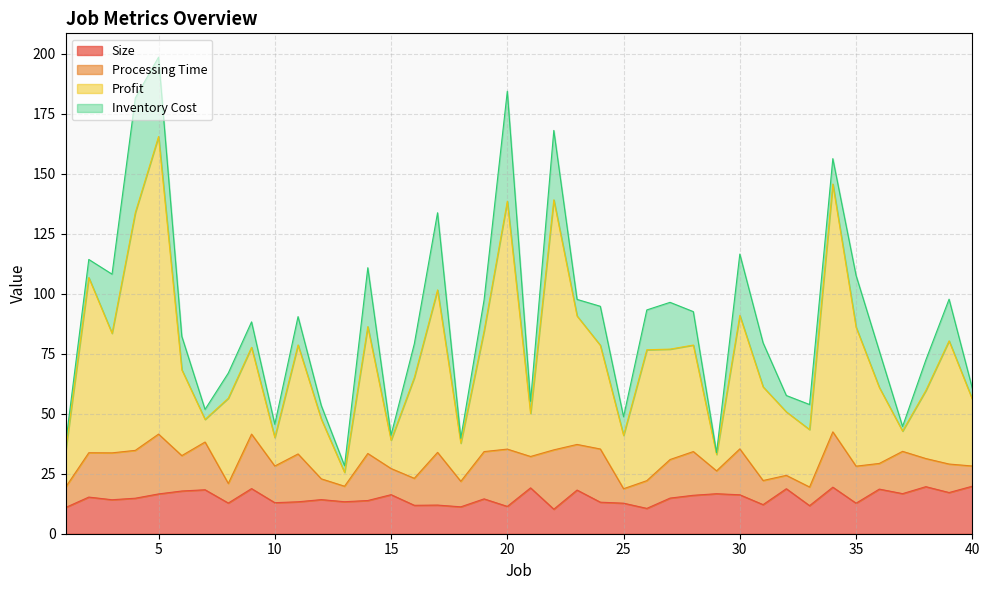

Does the chart have visible grid lines?

Yes